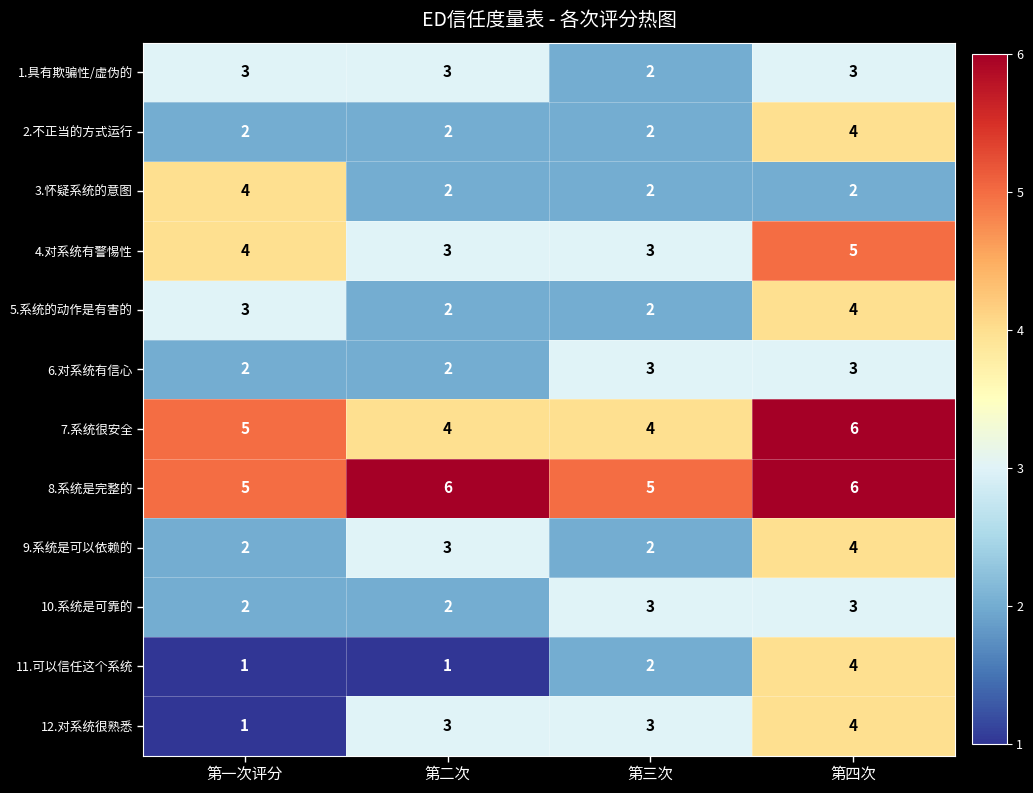

What is the average value of the 12.对系统很熟悉 series?

3